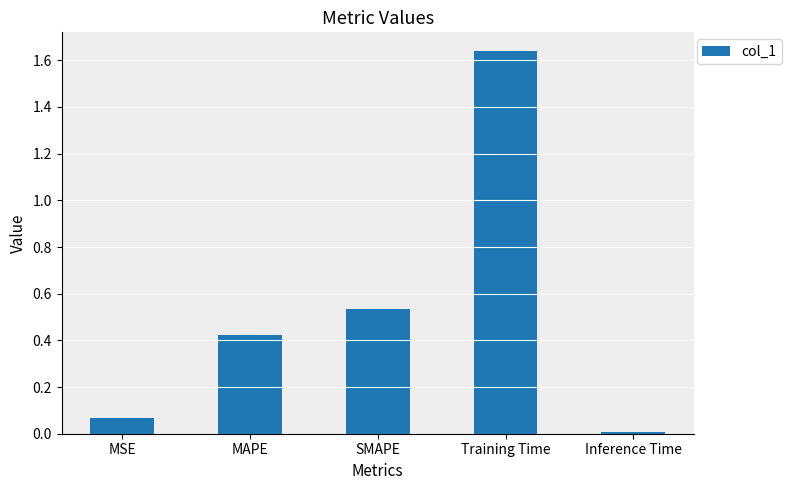

What position from the left is MAPE?

2